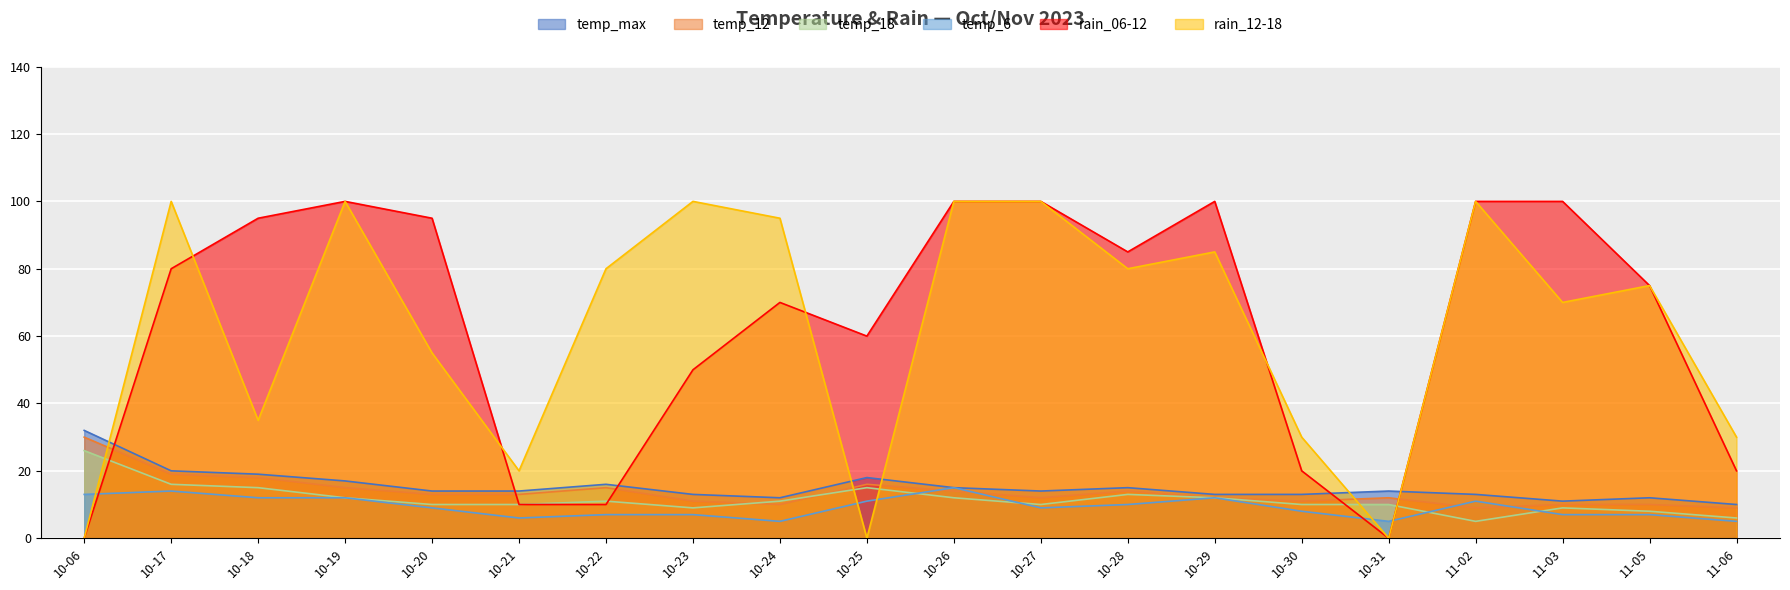

Which series changed the most between 10-23 and 10-26?

rain_06-12